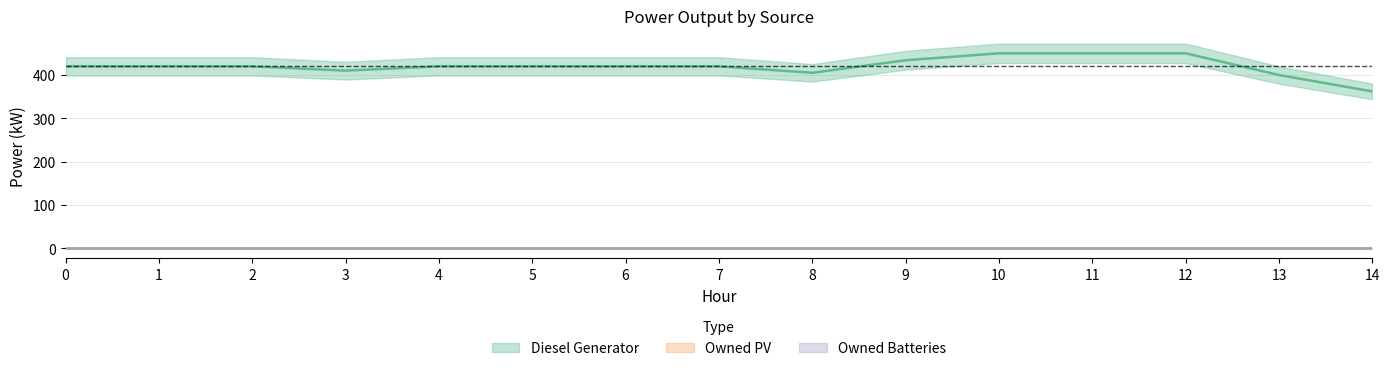

How many series are shown in this chart?

3